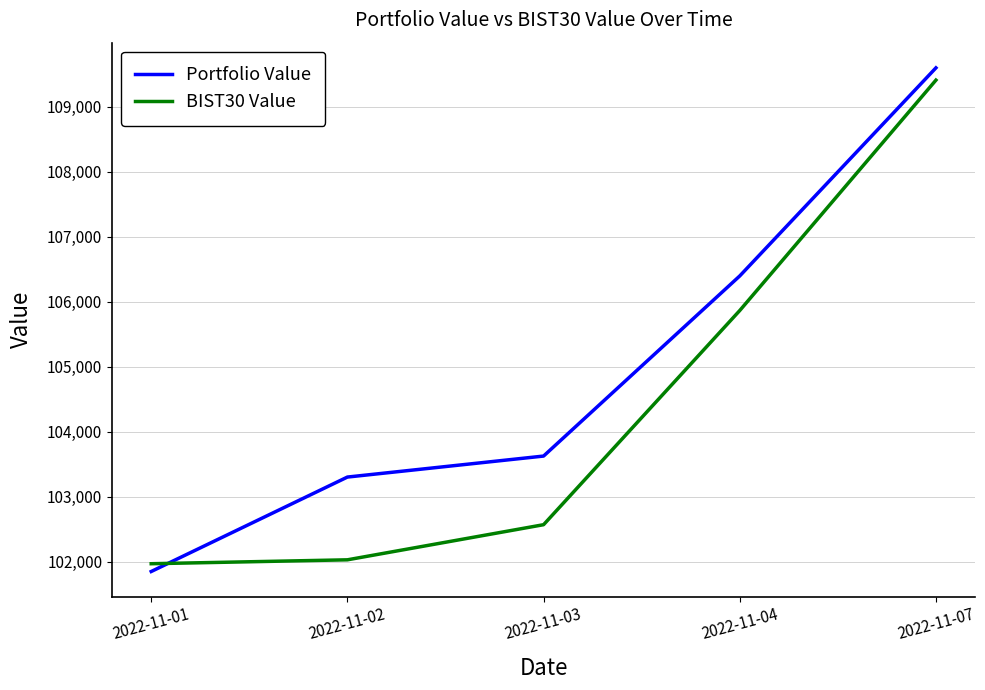

True or false: BIST30 Value has a value of 171035.9 at 2022-11-01.

False